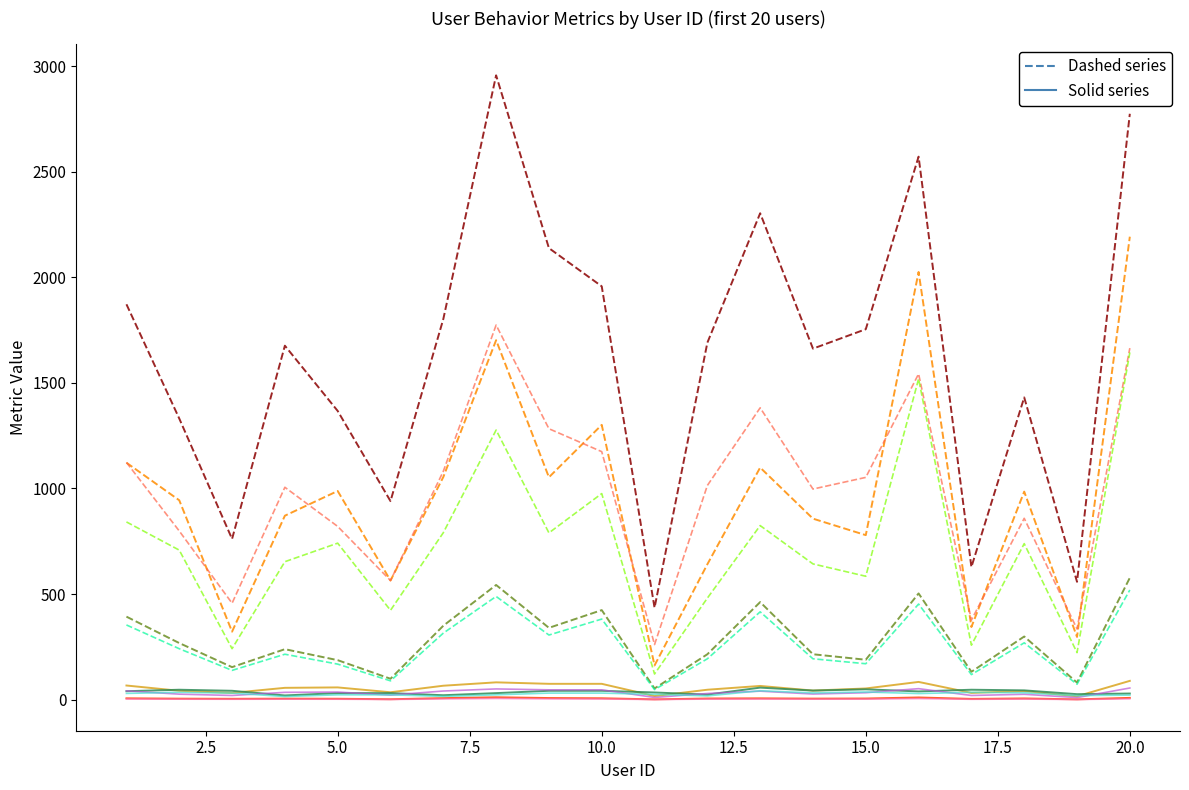

What is the maximum value shown in the chart?

2956.0